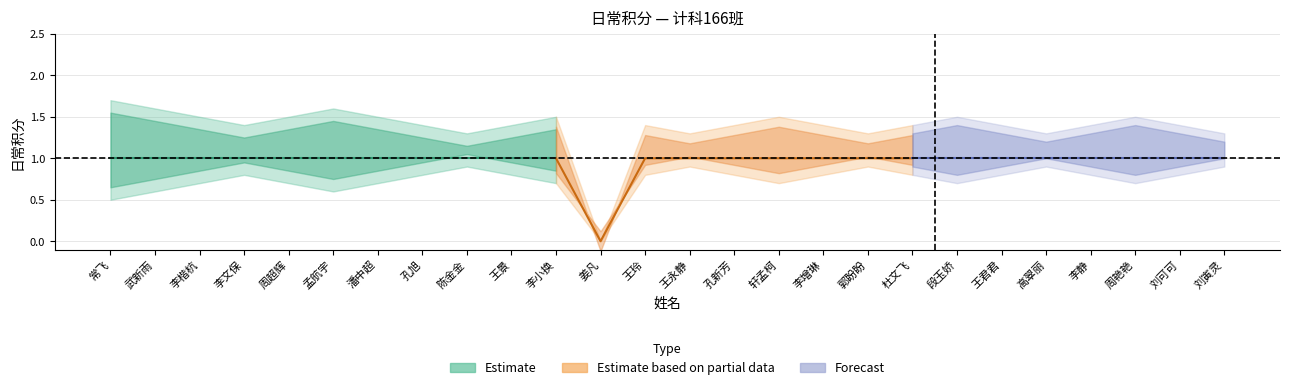

In 日常积分_lower, how many points are lower than both neighbors (excluding endpoints)?

5